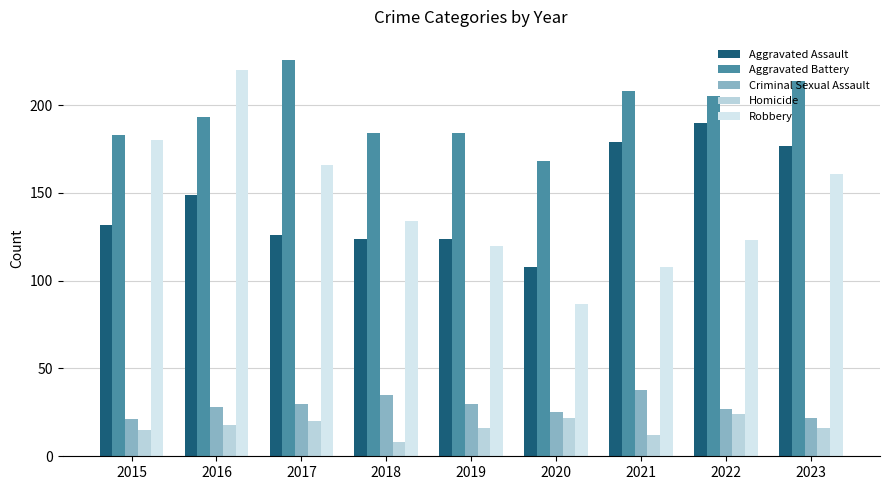

At which label does Aggravated Assault first exceed 132?

2016